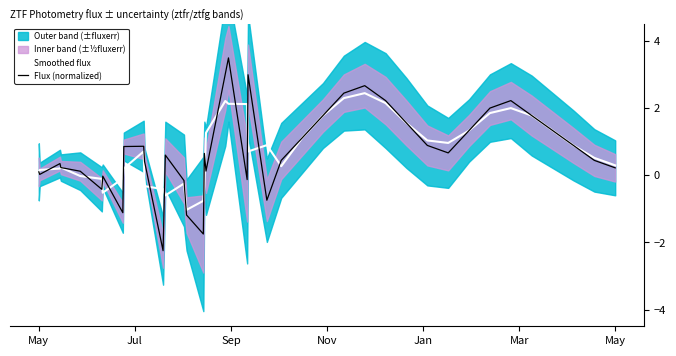

After their last crossing, which series has the higher values: Flux (normalized) or Smoothed flux?

Smoothed flux